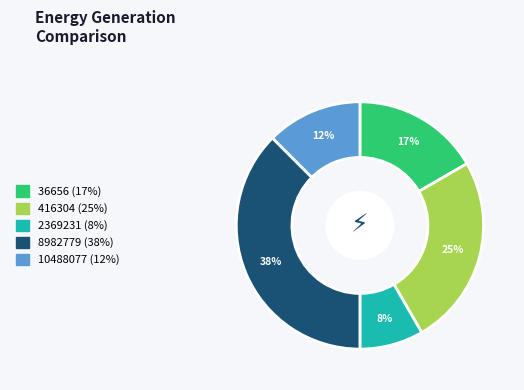

What is the largest slice in the pie chart?

8982779